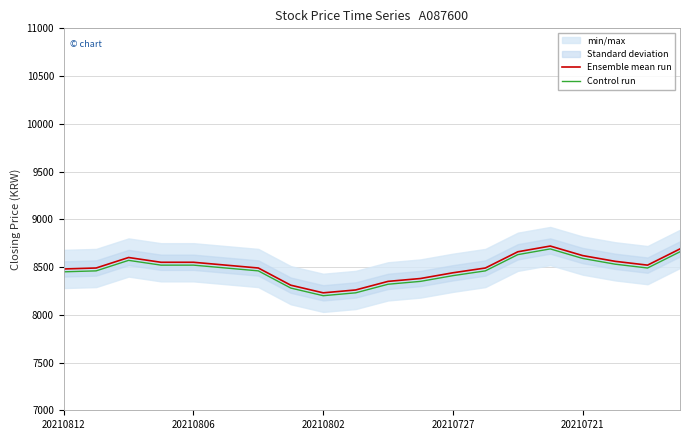

True or false: Control run and Ensemble mean run cross at least once.

False